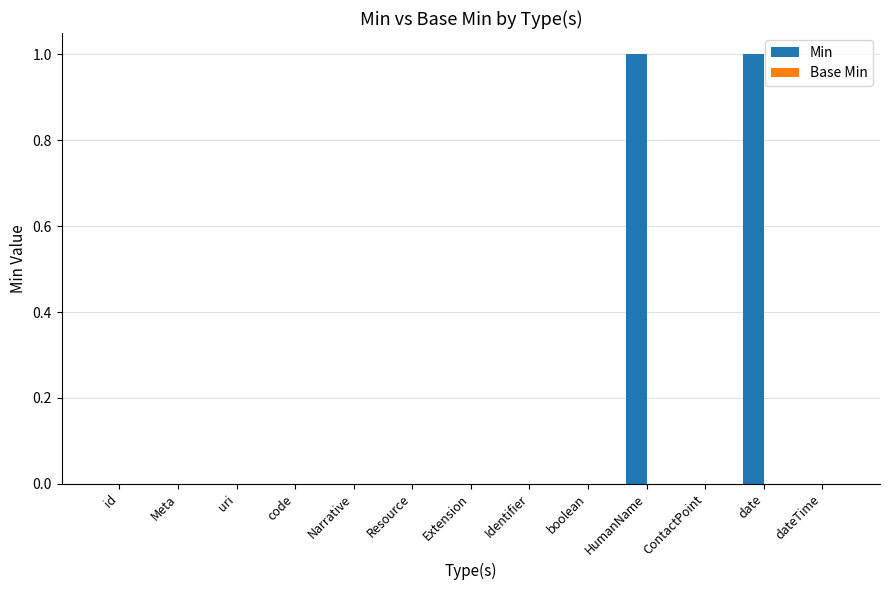

The value at Extension is -1. True or false?

False